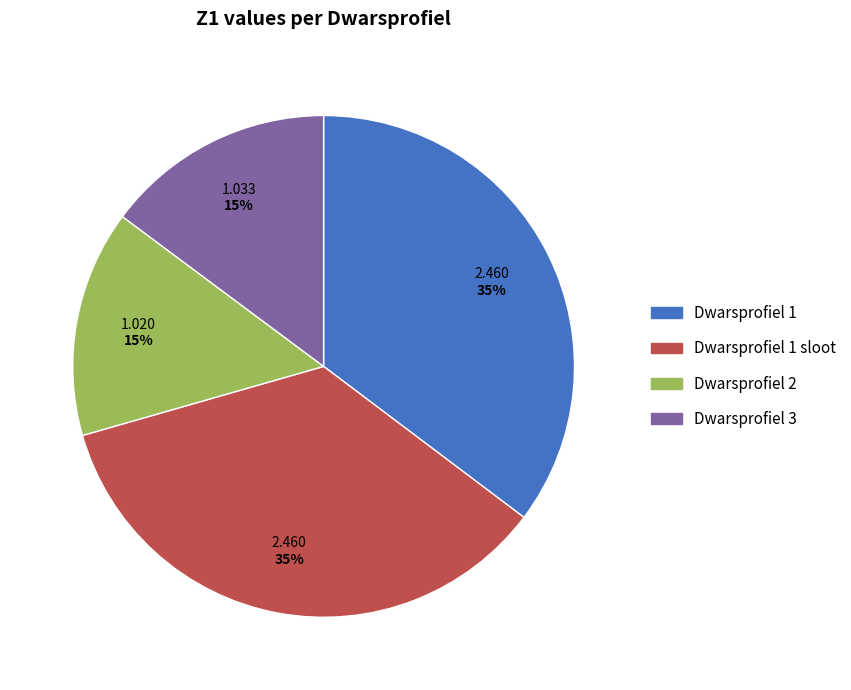

Is there a majority slice in this chart?

No